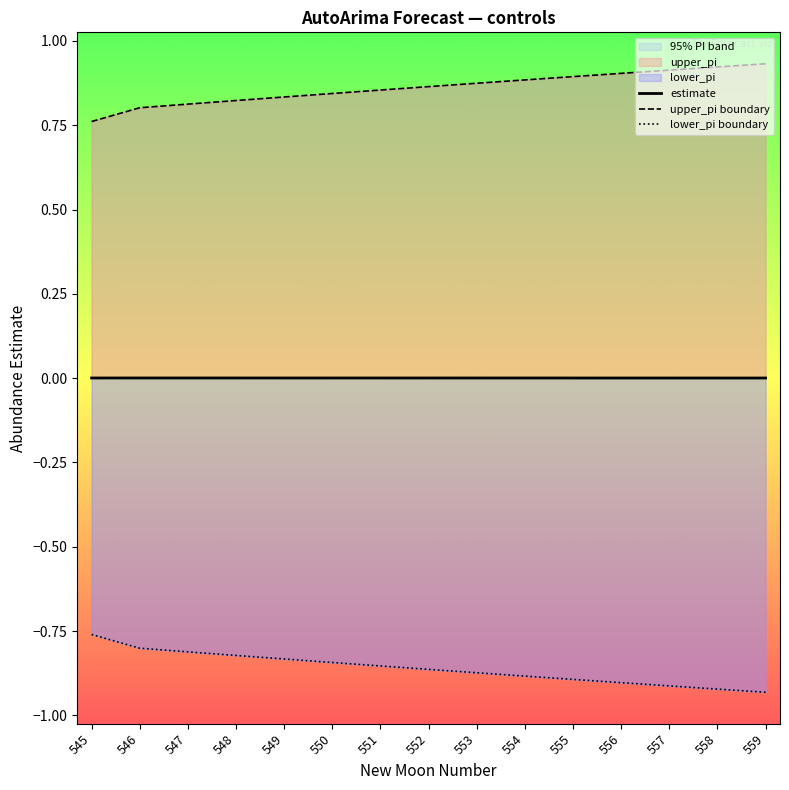

What is the average value of the upper_pi boundary series?

0.9